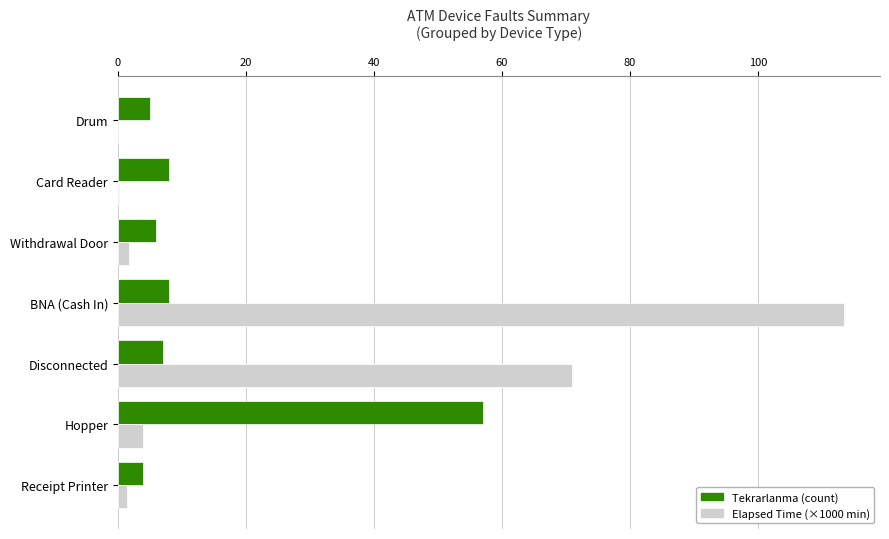

Which series has the largest total across all categories?

Elapsed Time (×1000 min)